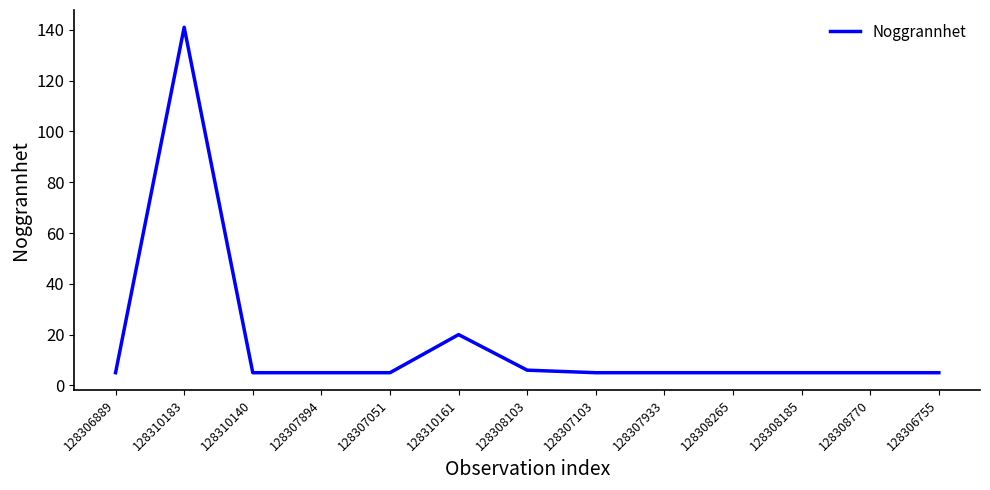

Is it true that the value at 128310183 is 141?

True